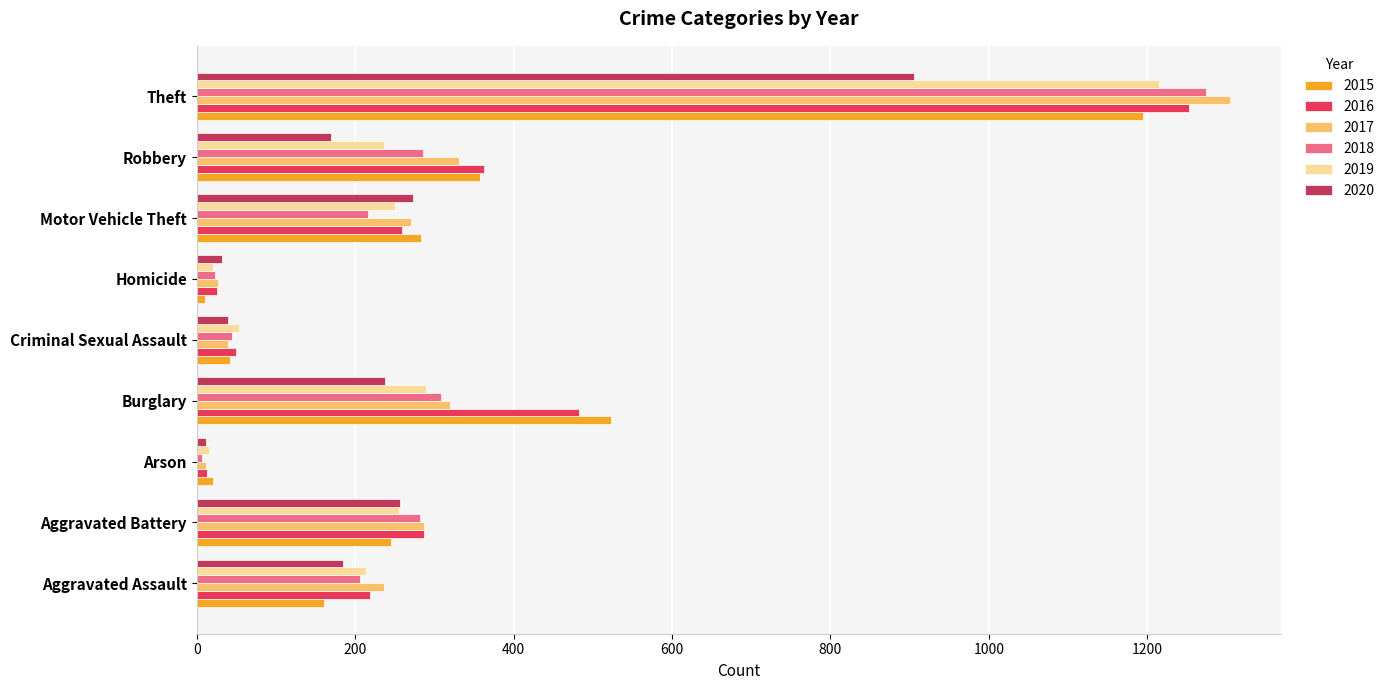

What is the difference between the second highest and minimum values in the 2015 series?

512